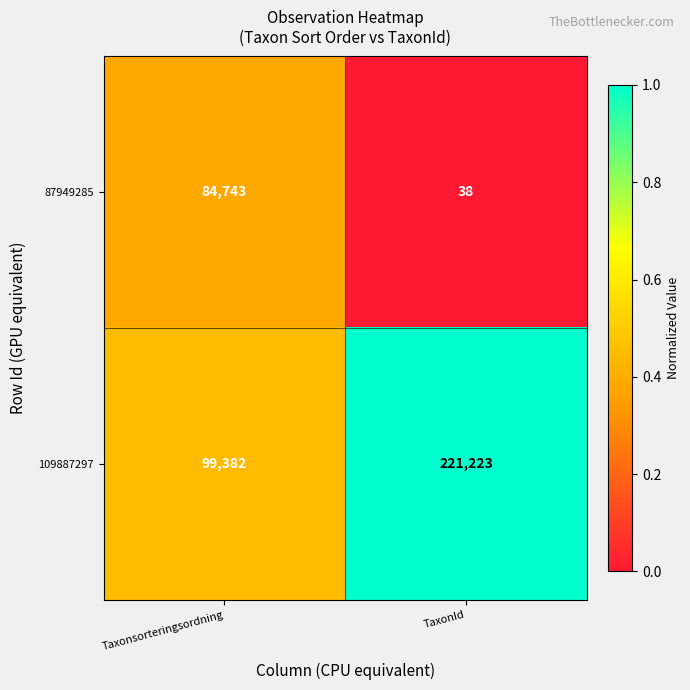

Rank the series by their maximum value, from highest to lowest.

109887297, 87949285